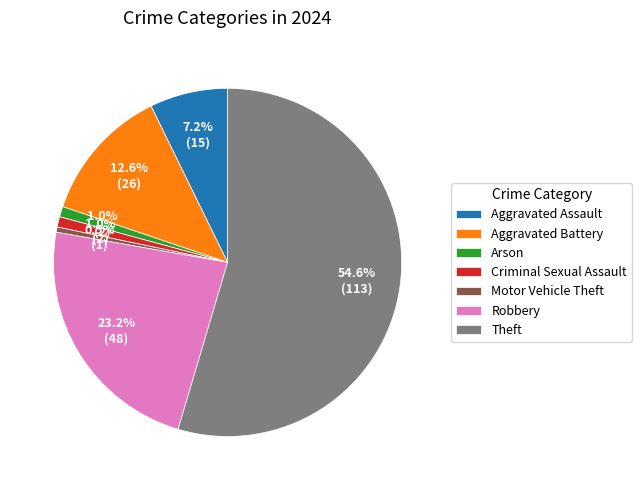

Which has a higher value, Robbery or Criminal Sexual Assault?

Robbery